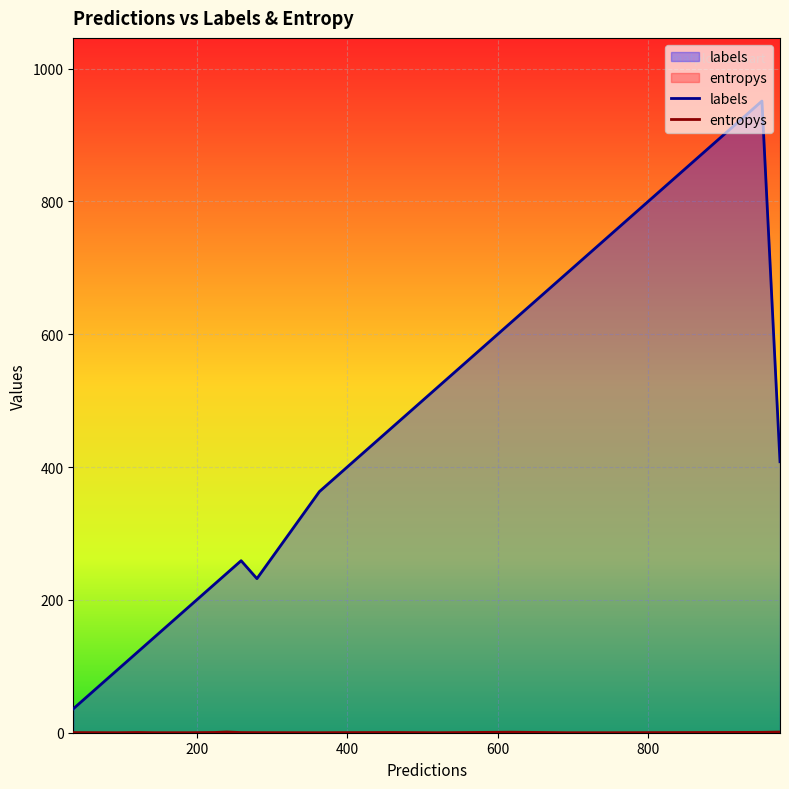

At which category does labels reach its first local peak?

4